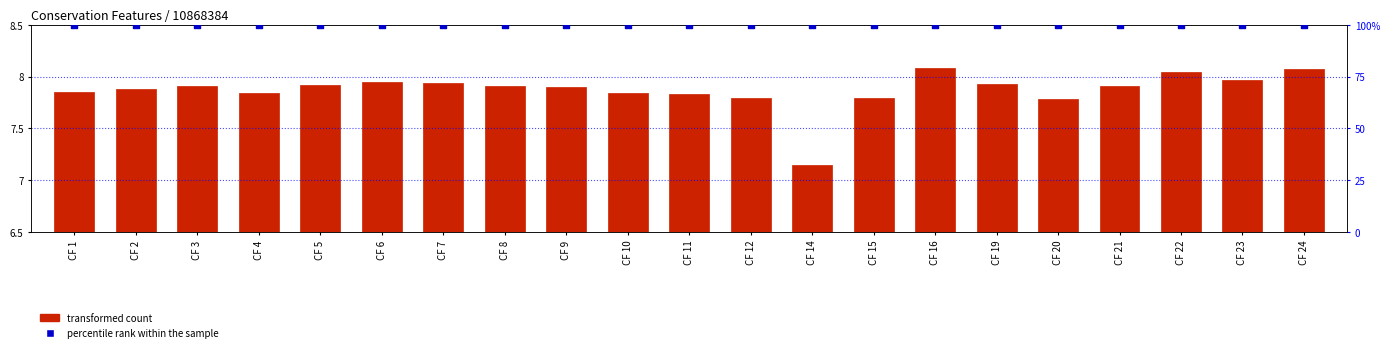

Which series has the widest spread of Y values?

transformed count